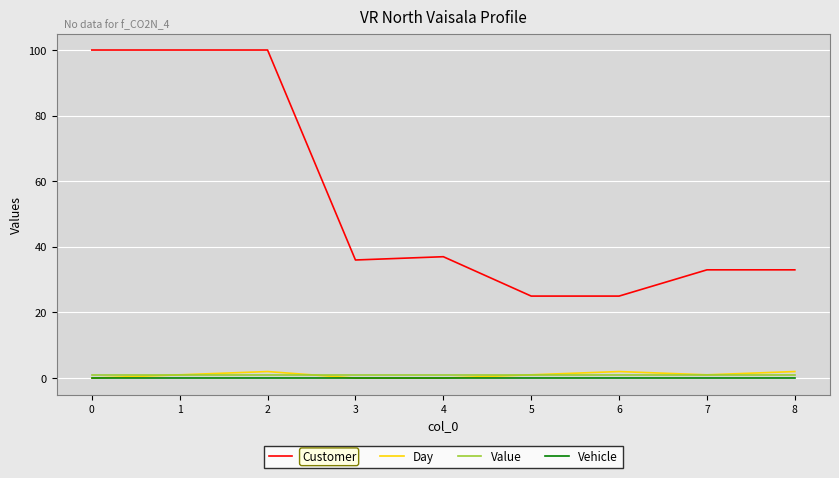

Which series has the widest spread of values?

Customer